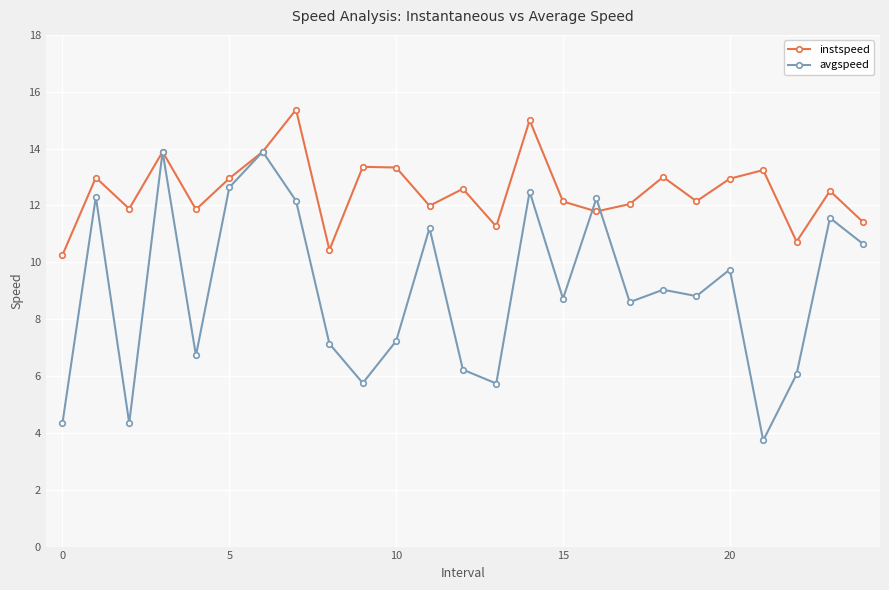

Which series has the largest range (max minus min)?

avgspeed